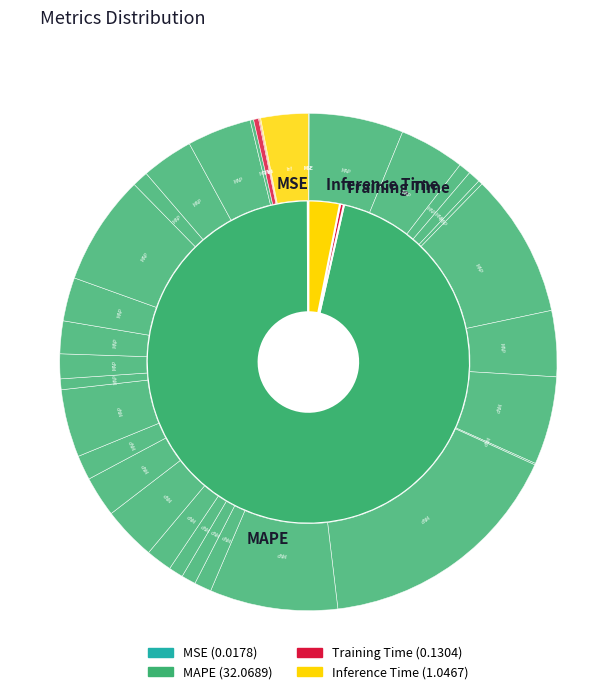

Which category has the biggest portion of the pie?

MAPE